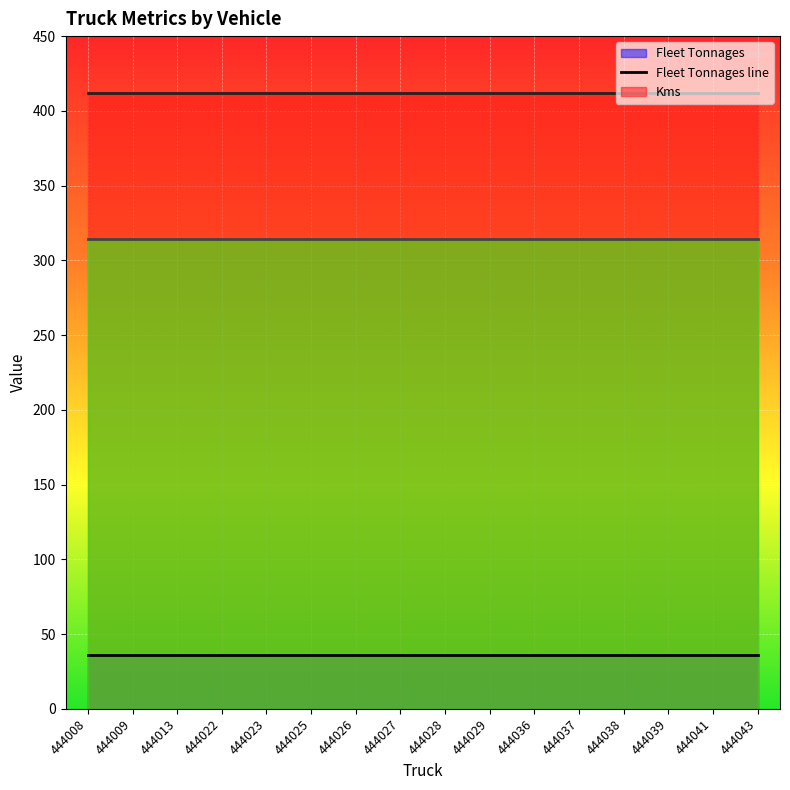

What is the maximum value shown in the chart?

412